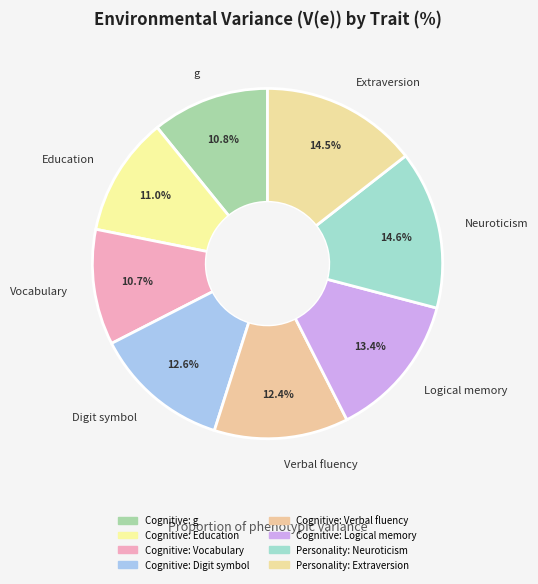

How many slices are in this pie chart?

8